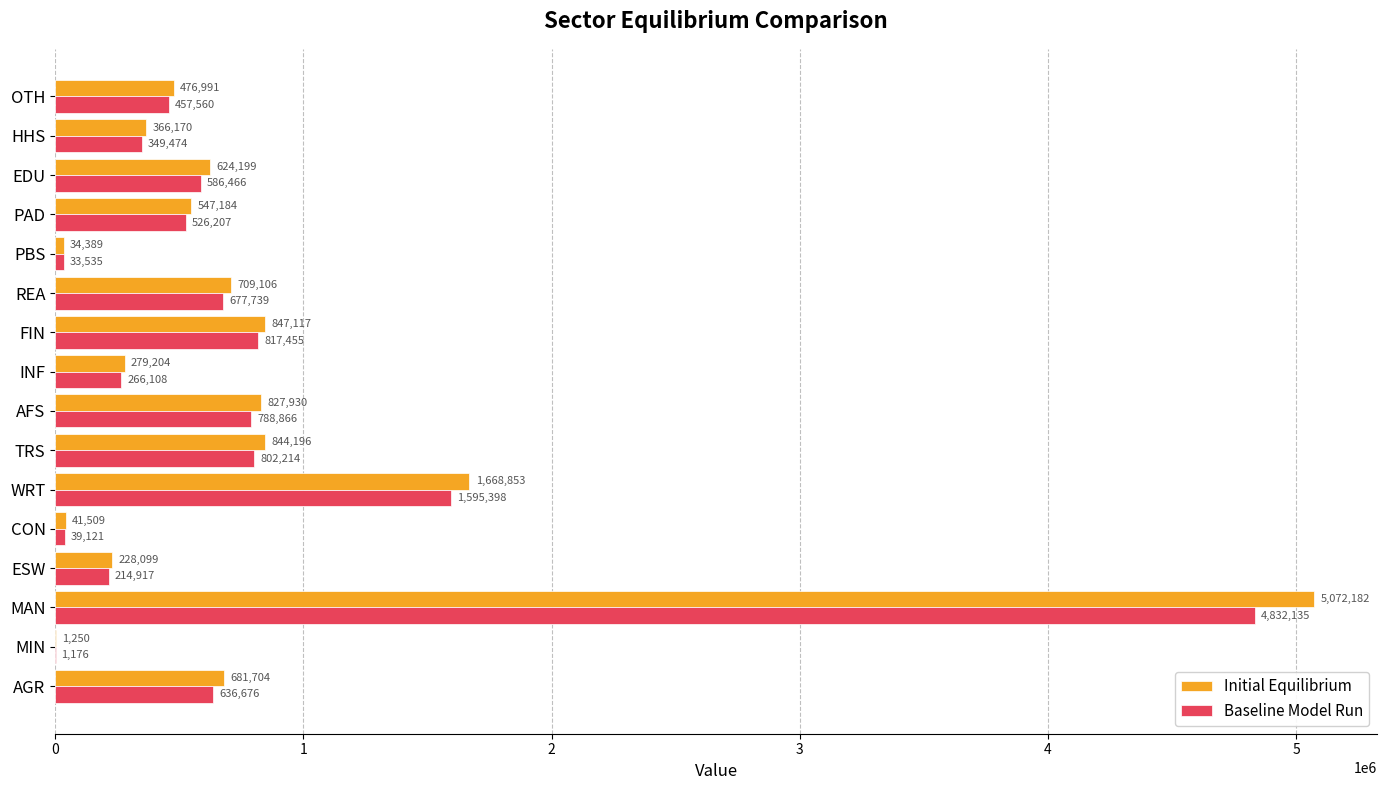

Between MAN and OTH, which series saw the biggest shift?

Initial Equilibrium